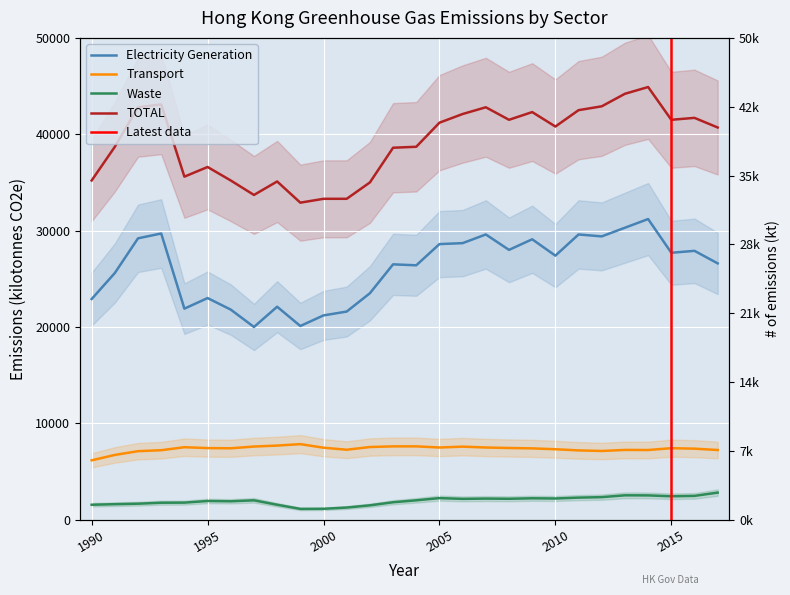

True or false: Waste and Transport cross at least once.

False